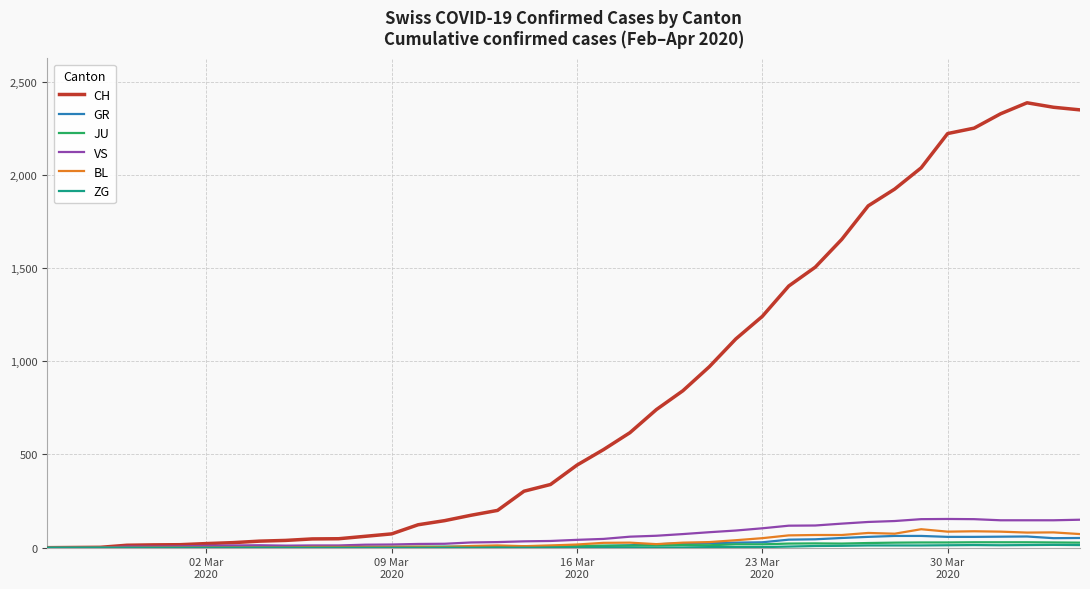

How many lines are shown in the chart?

6